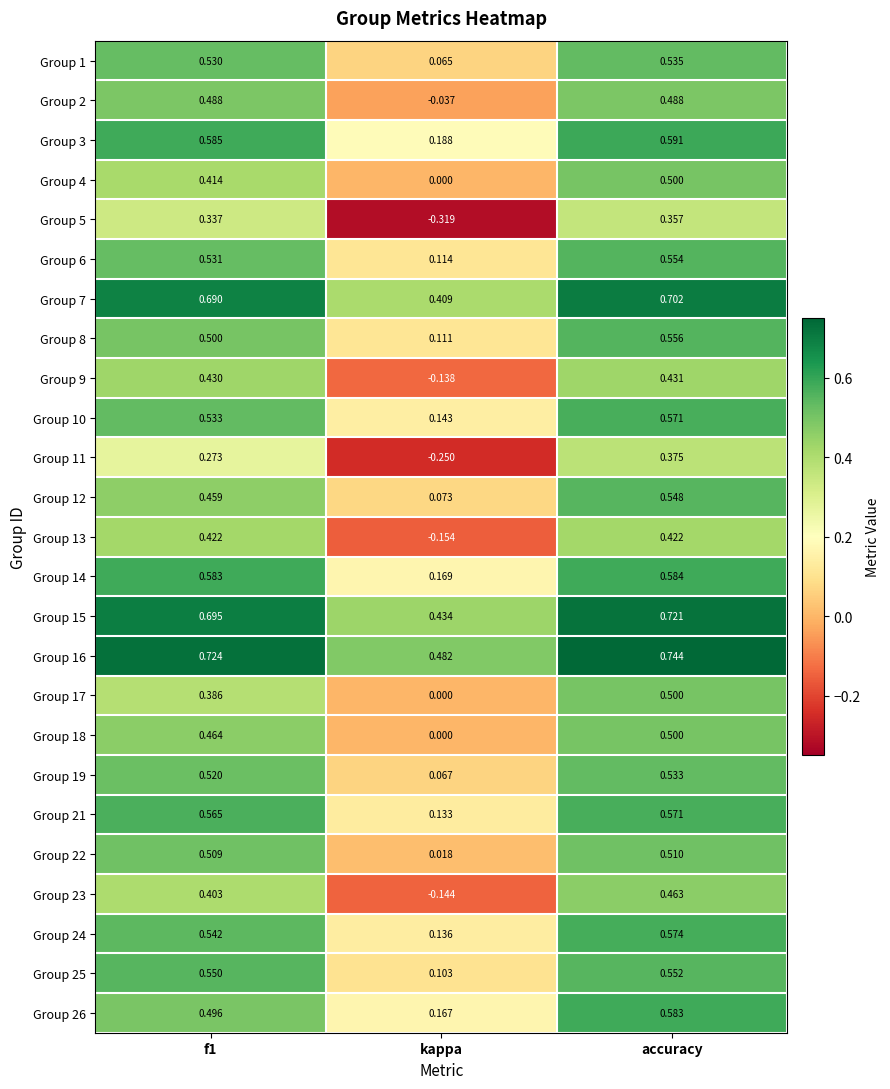

Which series has the largest range (max minus min)?

Group 5